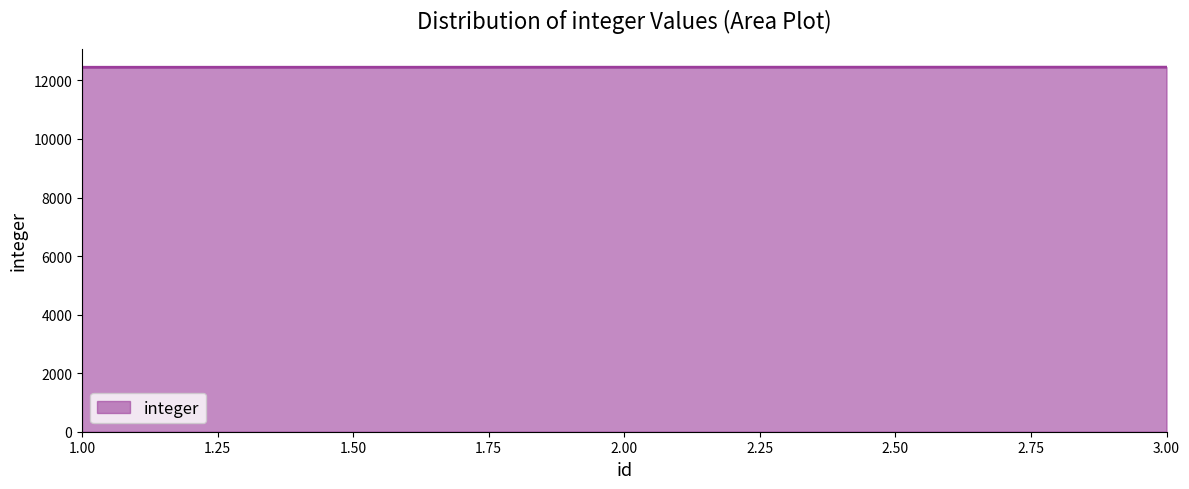

What is the smallest value displayed?

12450.1